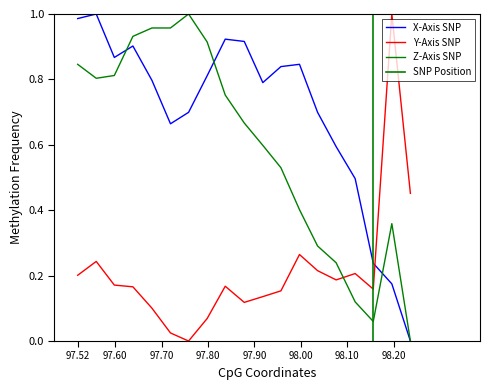

At how many categories does at least one series exceed 0?

19